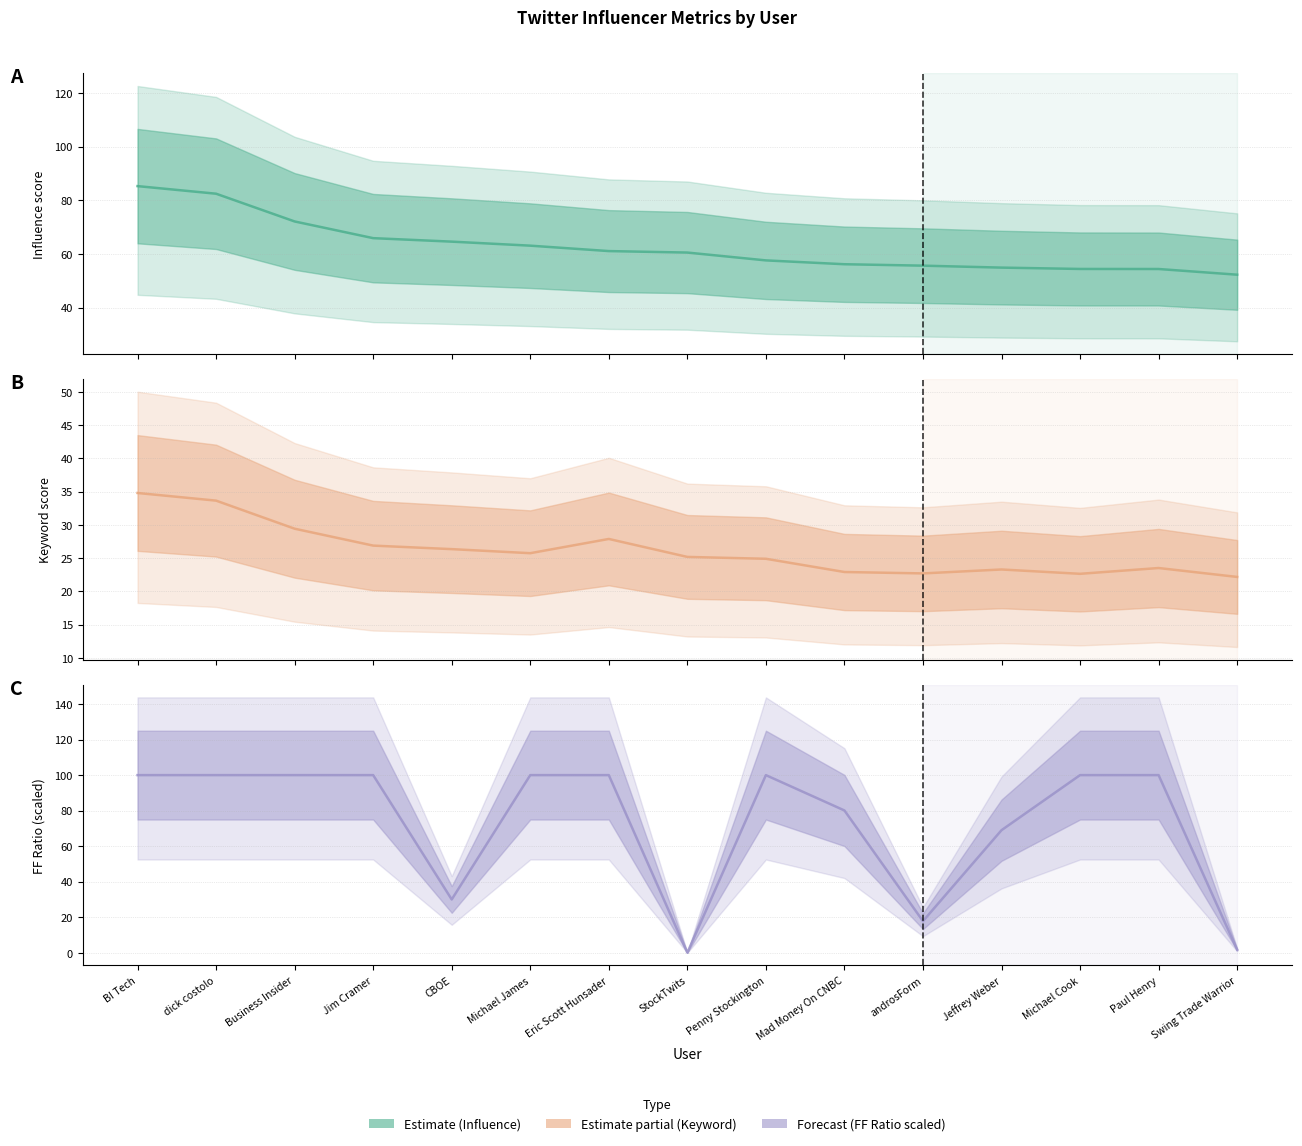

At how many categories does at least one series exceed 0?

15